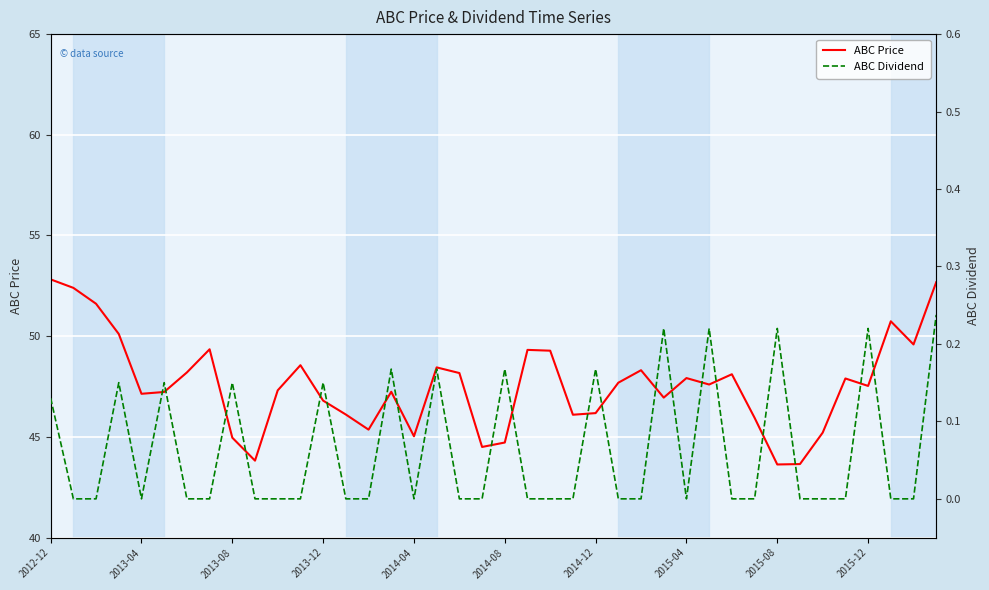

What is the difference between the maximum and minimum values in the ABC Price series?

9.2